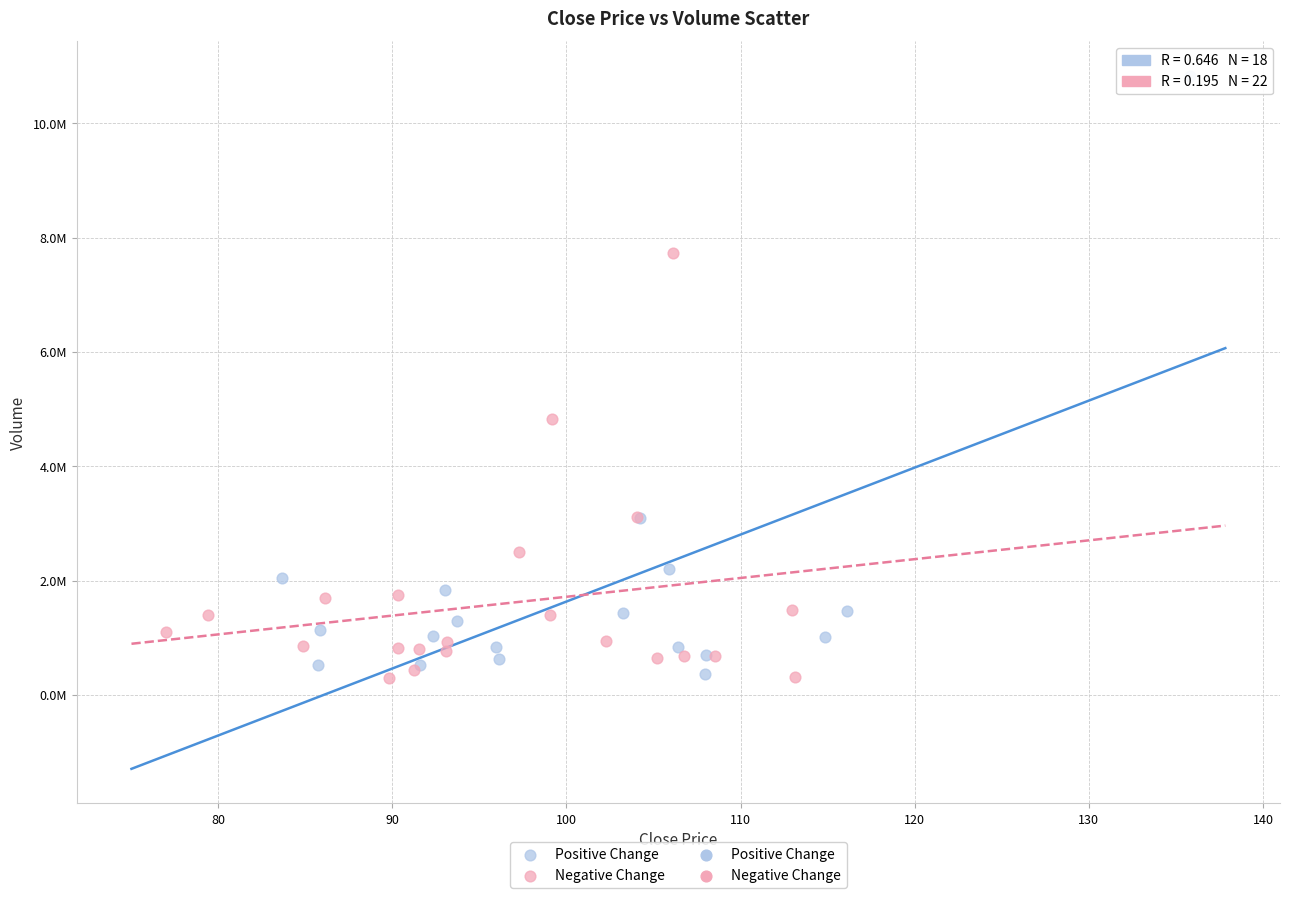

Which series has the widest spread of Y values?

Positive Change